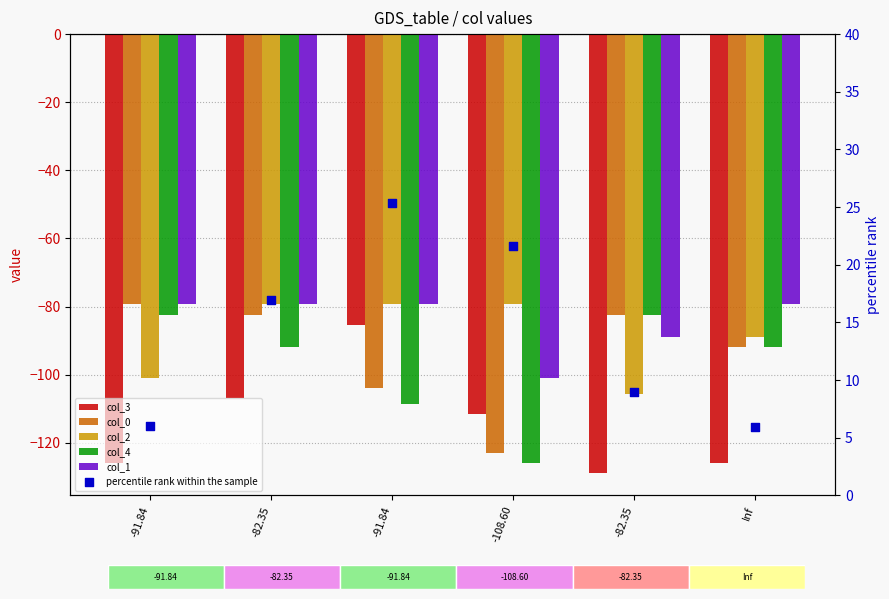

What are all the series names shown in the legend?

col_3, col_0, col_2, col_4, col_1, percentile rank within the sample